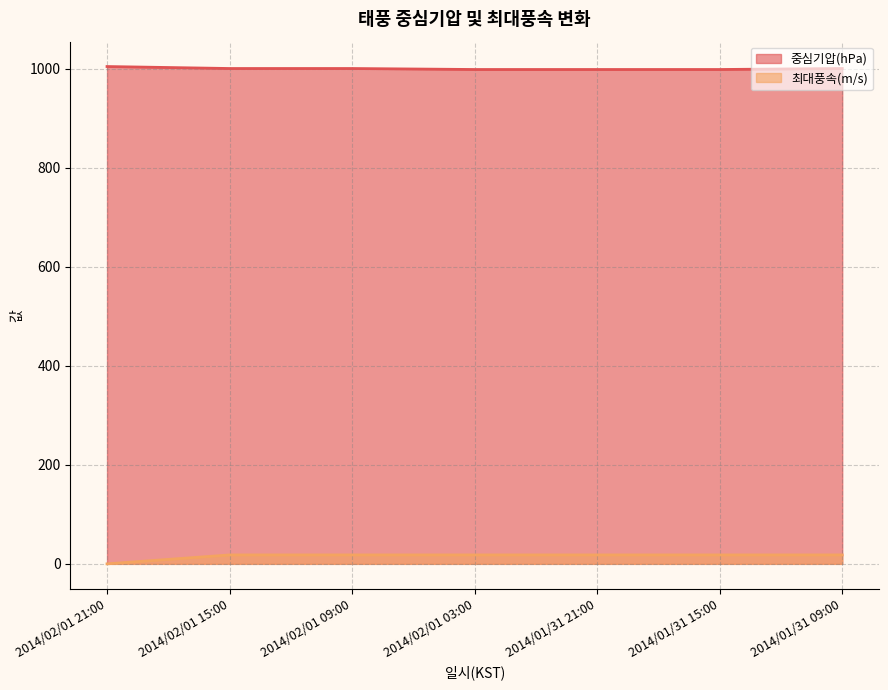

Rank the series at 2014/02/01 03:00 from highest to lowest value.

중심기압(hPa), 최대풍속(m/s)